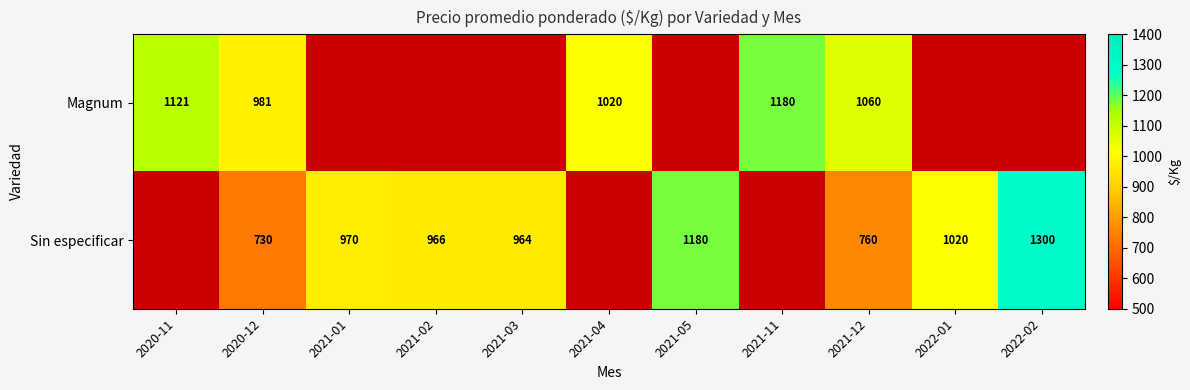

Is the value of Sin especificar at 2021-02 greater than the value of Magnum at 2020-11?

No